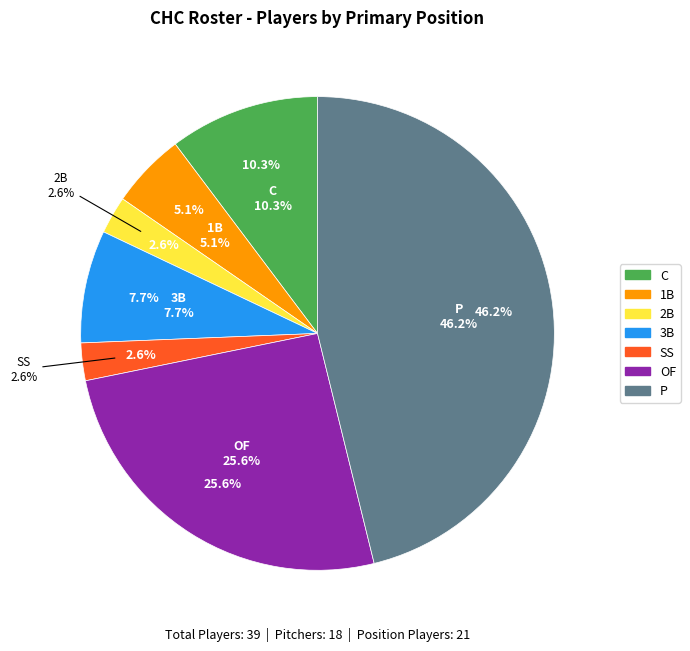

Count the number of slices in the pie.

7